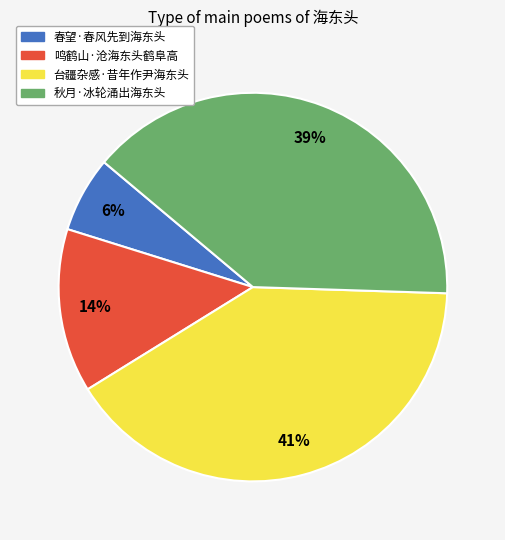

Combined, do 秋月·冰轮涌出海东头 and 台疆杂感·昔年作尹海东头 account for over 50%?

Yes